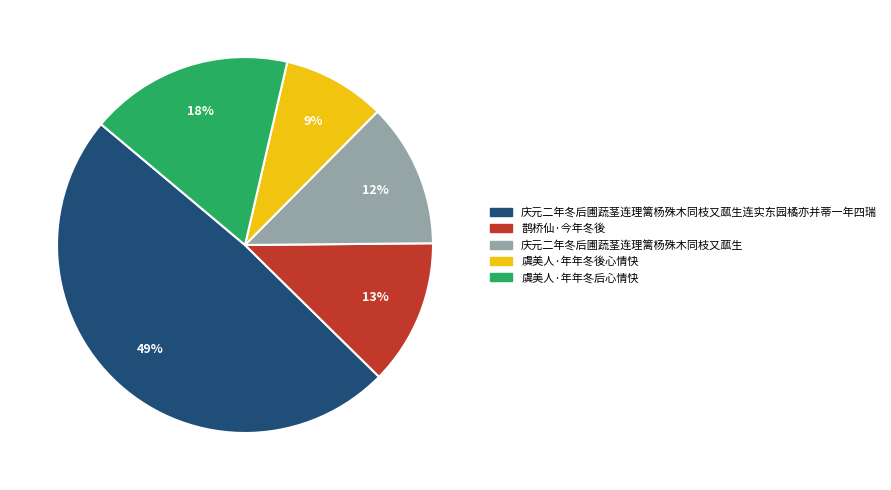

What is the largest slice in the pie chart?

庆元二年冬后圃蔬茎连理篱杨殊木同枝又蓏生连实东园橘亦并蒂一年四瑞